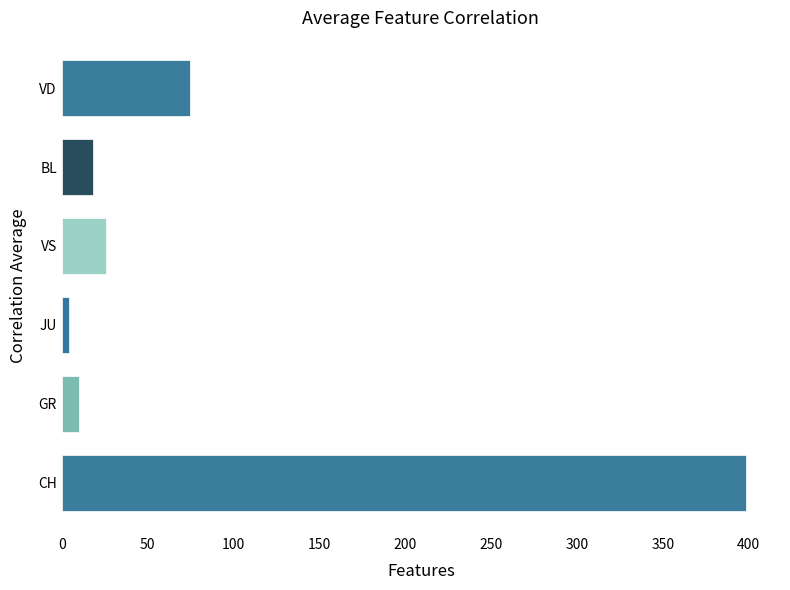

The chart shows a value of 398.3 at CH. True or false?

True